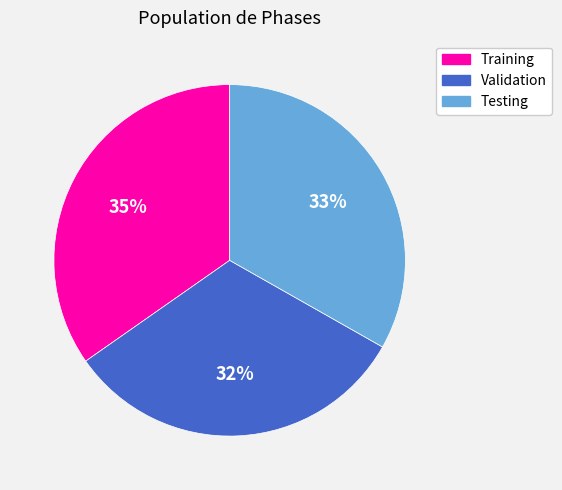

Which category has the biggest portion of the pie?

Training